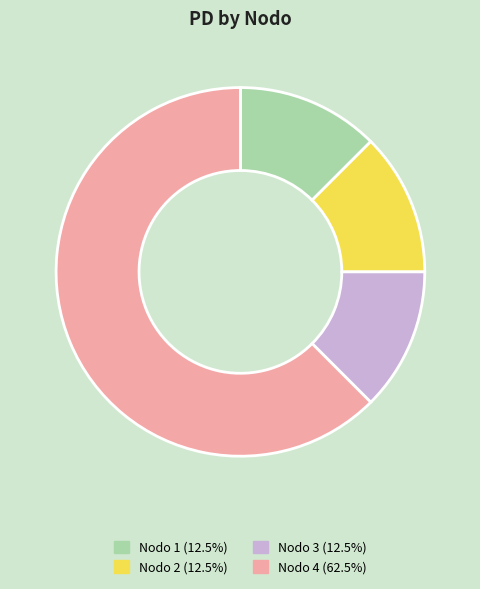

Do Nodo 1 (12.5%) and Nodo 2 (12.5%) together represent more than half of the pie?

No